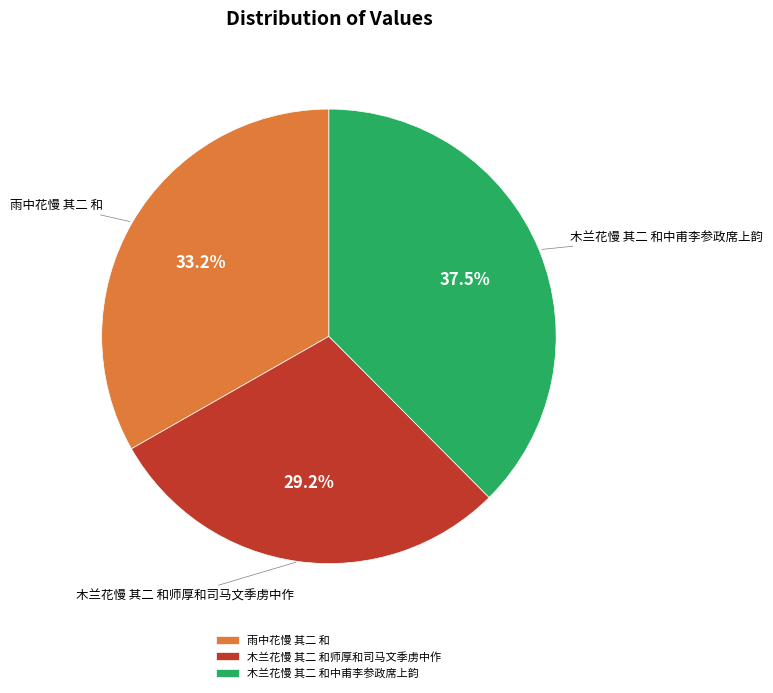

To the nearest percent, what is the combined percentage of 木兰花慢 其二 和中甫李参政席上韵 and 雨中花慢 其二 和?

71%